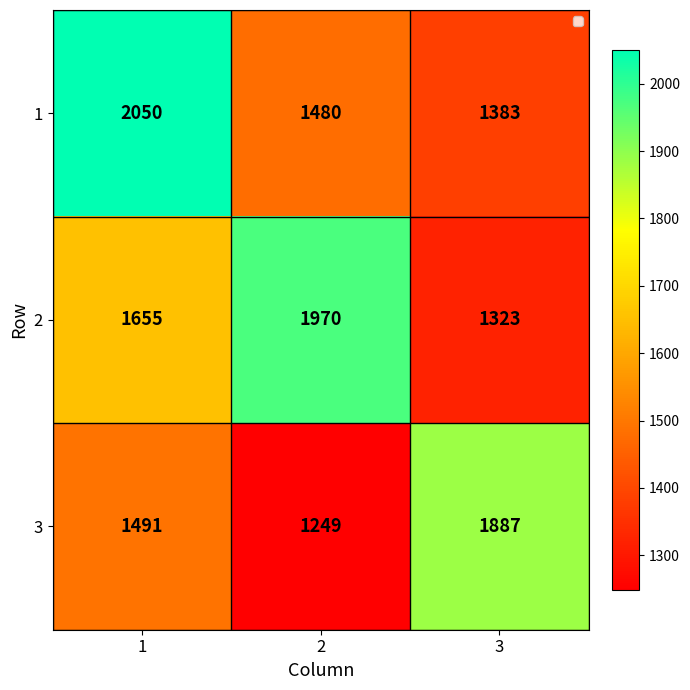

At which category does the chart reach its minimum across all series?

2